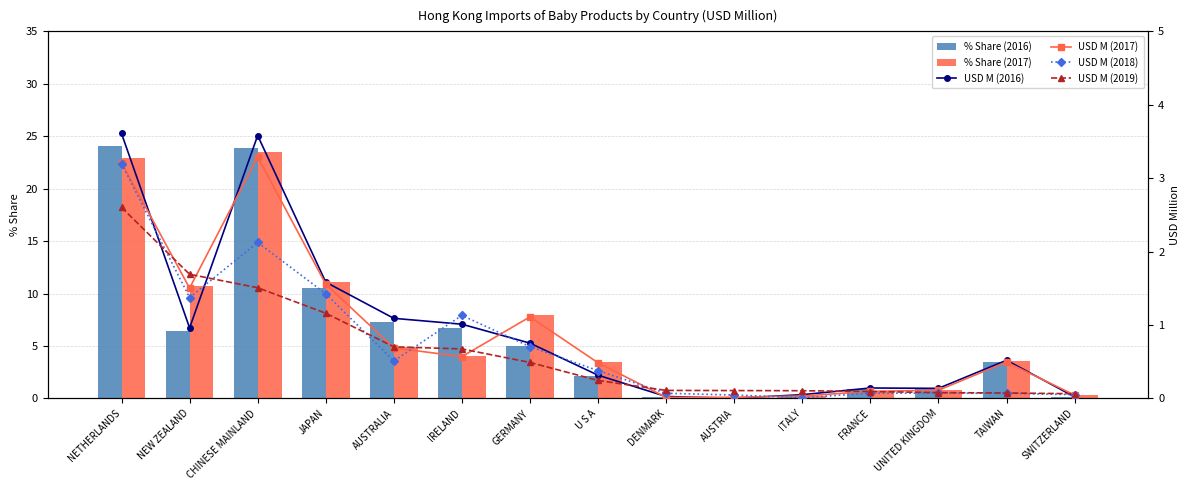

Which series has the largest range (max minus min)?

201612_share